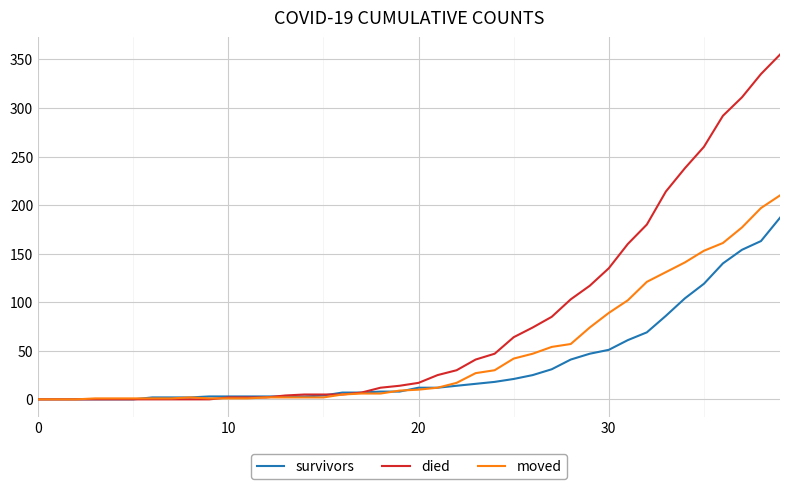

Which series has the widest spread of values?

died